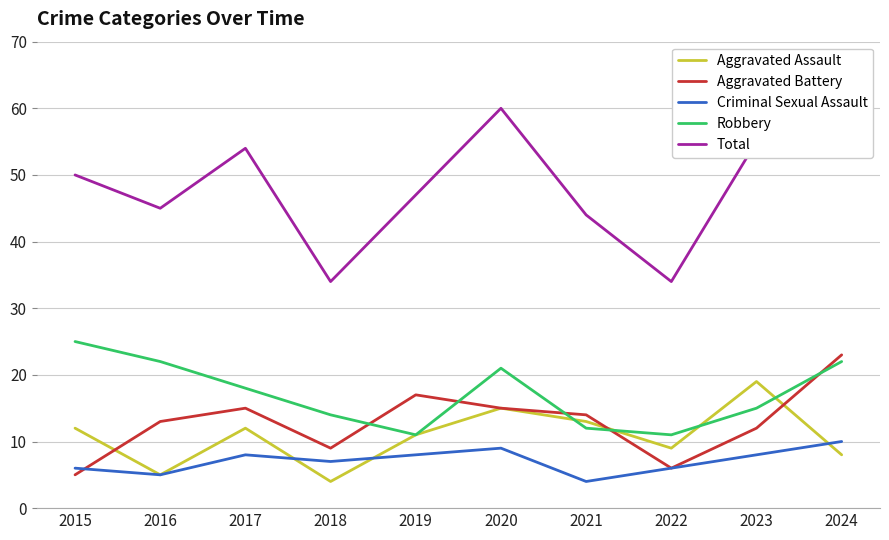

Which has a higher value, 2024 or 2021?

2021